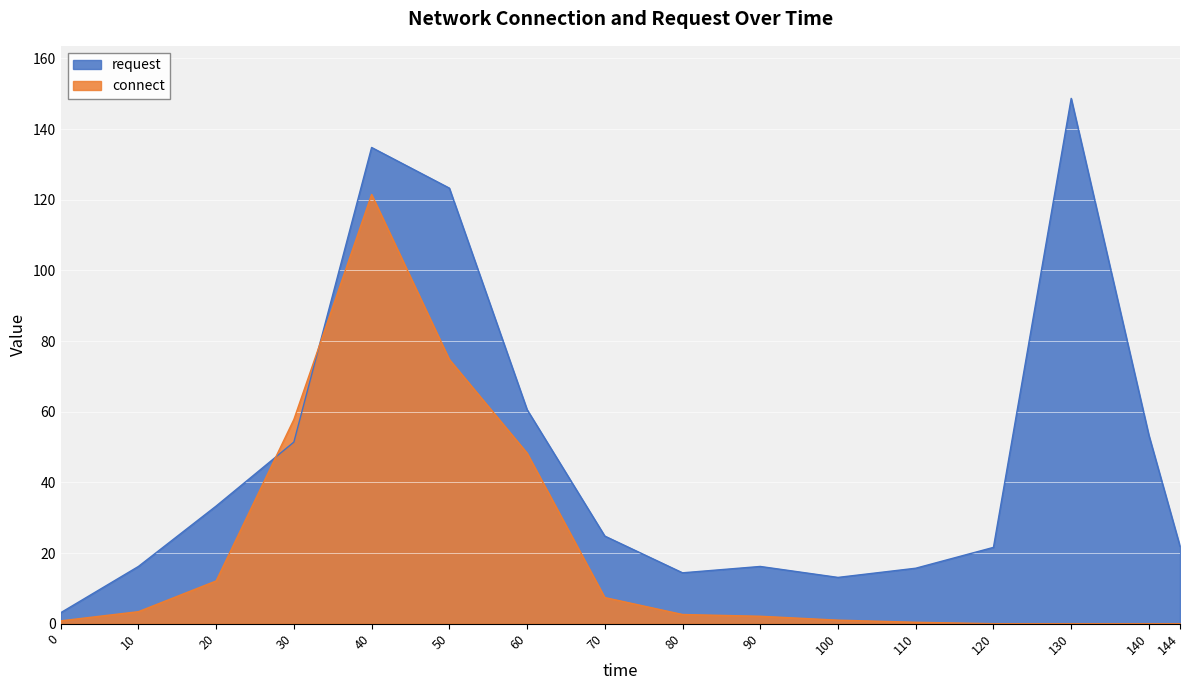

Is the value of request at 100 greater than the value of connect at 90?

Yes